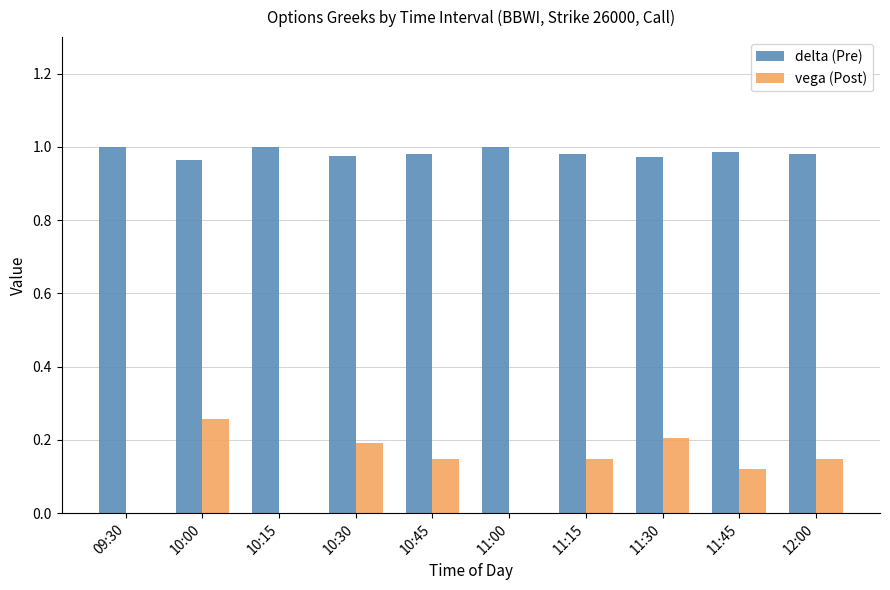

What is the total value across all series at 11:45?

1.1